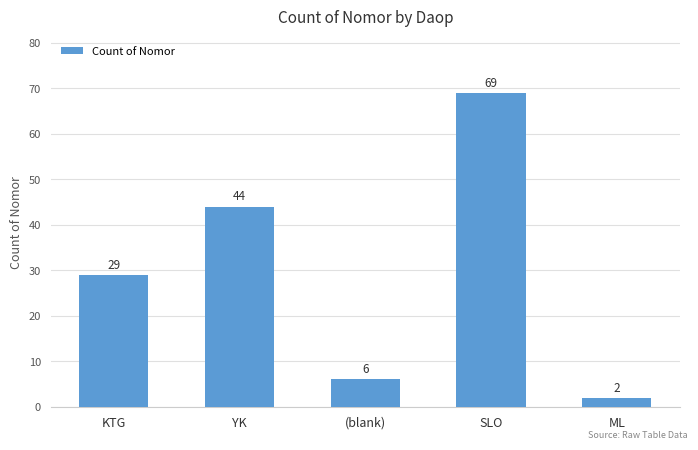

What is the minimum value shown in the chart?

2